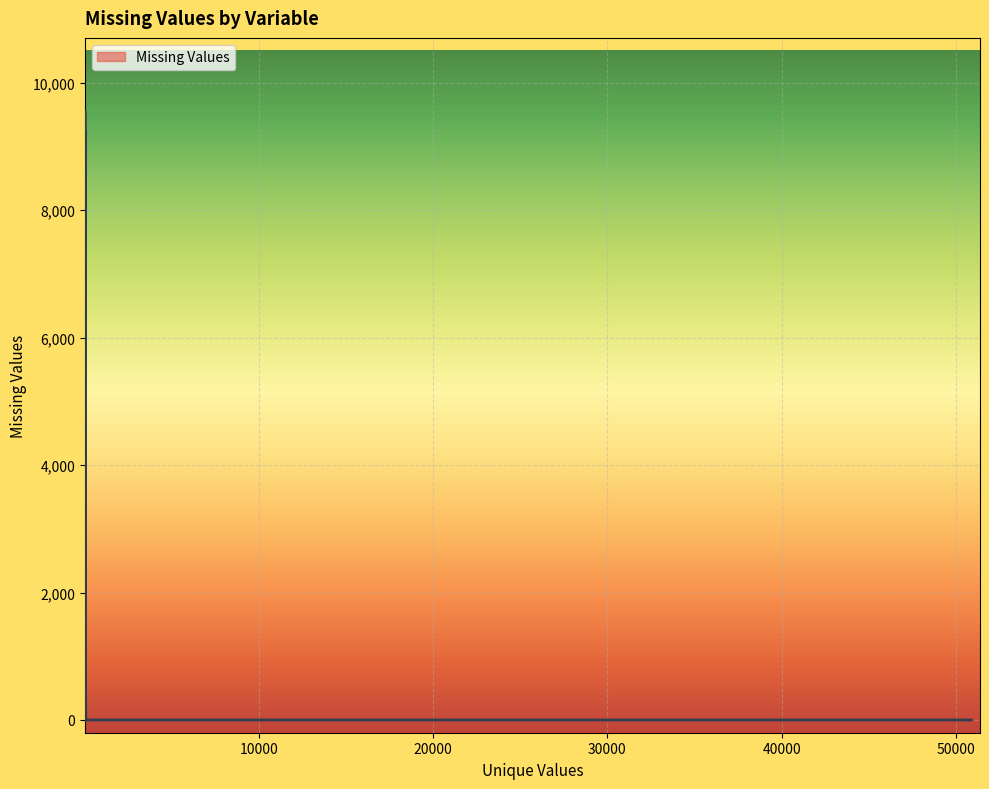

True or false: there are more than 0 points higher than both neighbors.

True